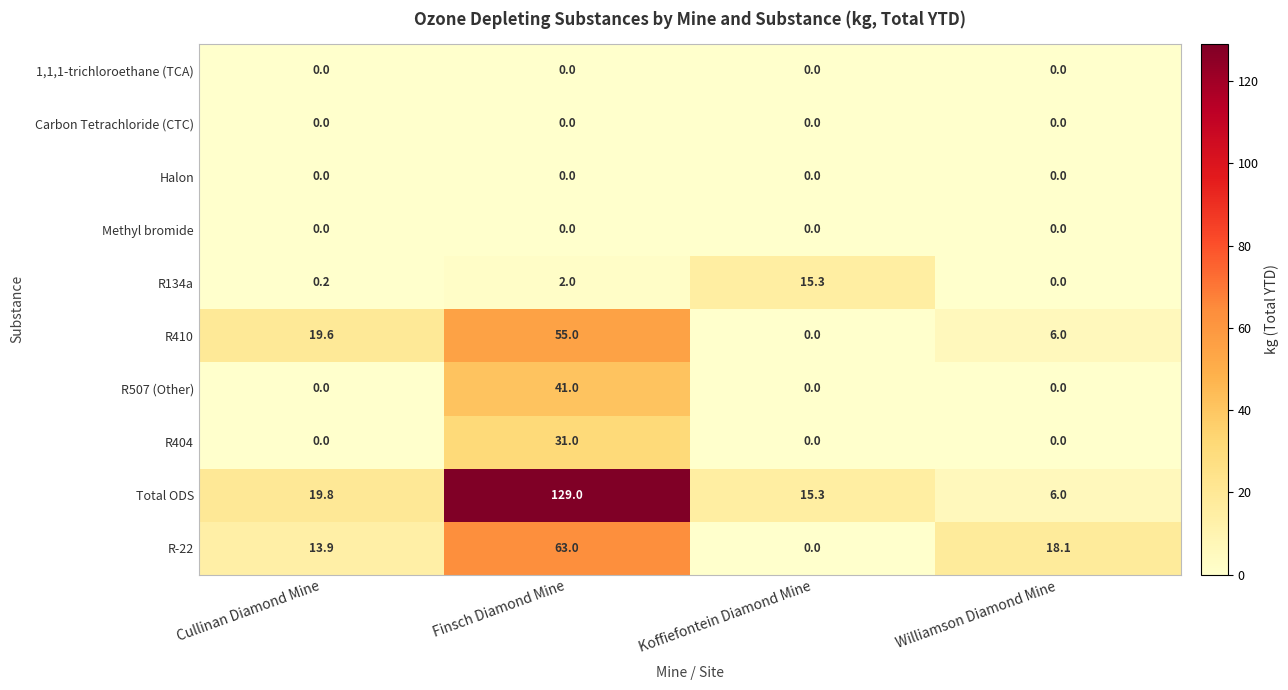

What is the greatest value displayed?

129.0